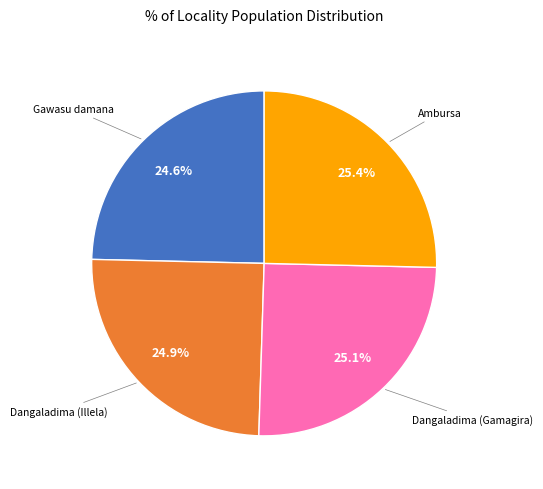

What is the ratio of the value at Ambursa to the value at Dangaladima (Gamagira)?

1.0